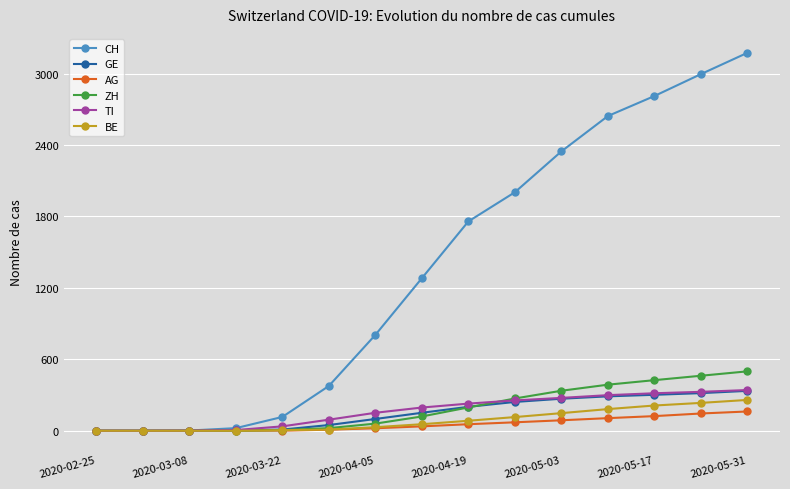

What is the greatest value displayed?

3174